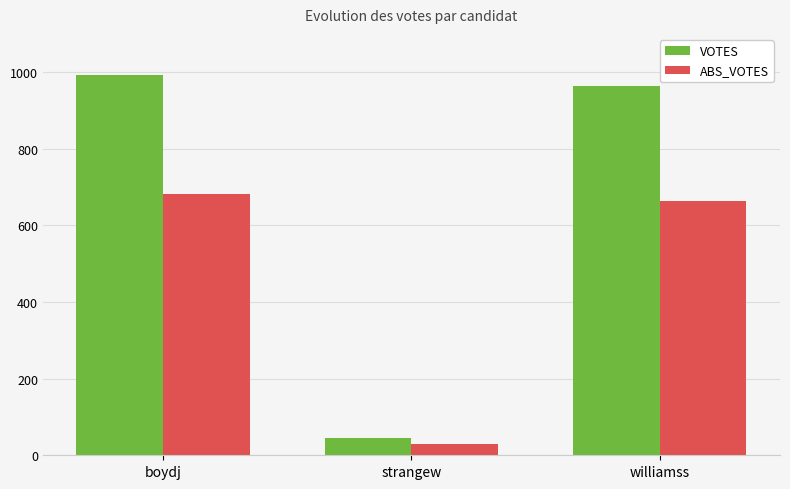

How many data points in VOTES are less than 963?

1